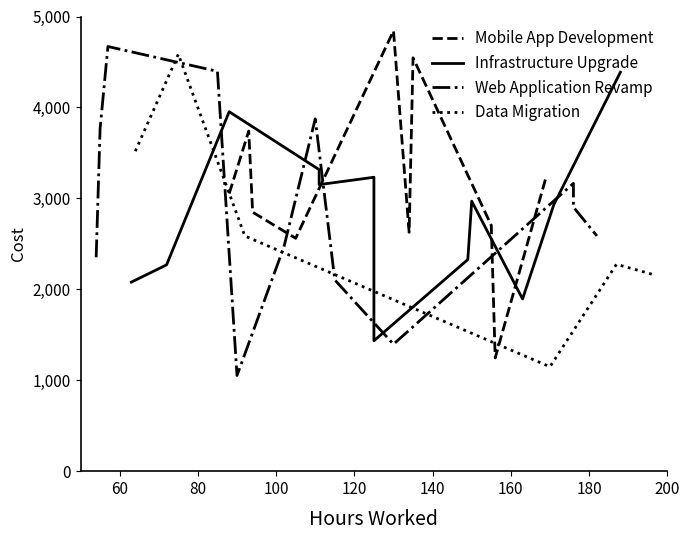

Is it true that Web Application Revamp equals 1244 at 0?

False